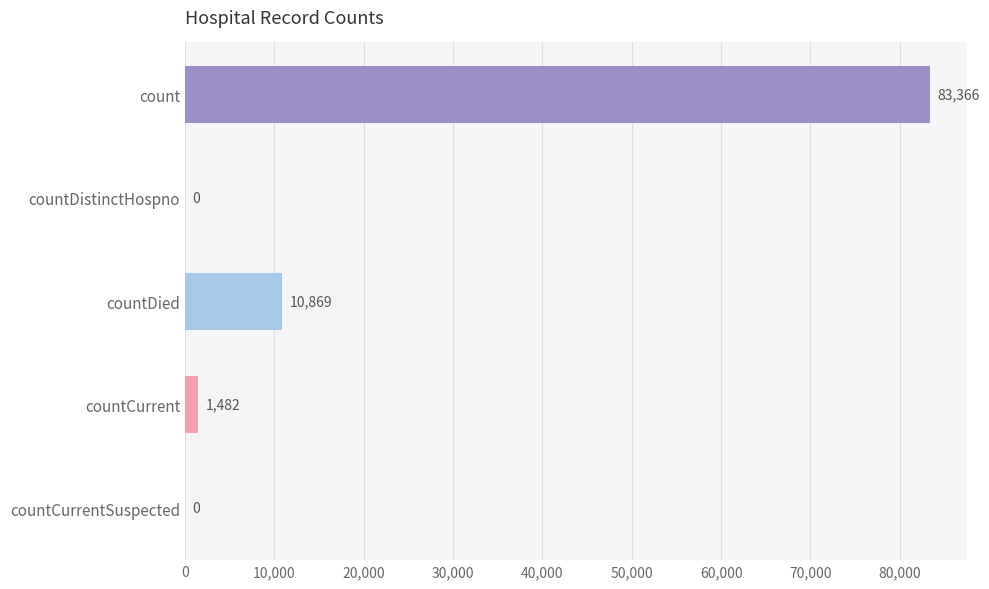

What is the sum of all values?

95717